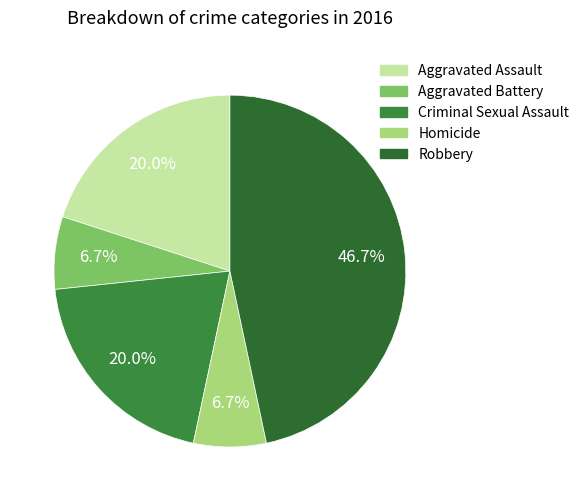

Combined, do Robbery and Aggravated Assault account for over 50%?

Yes